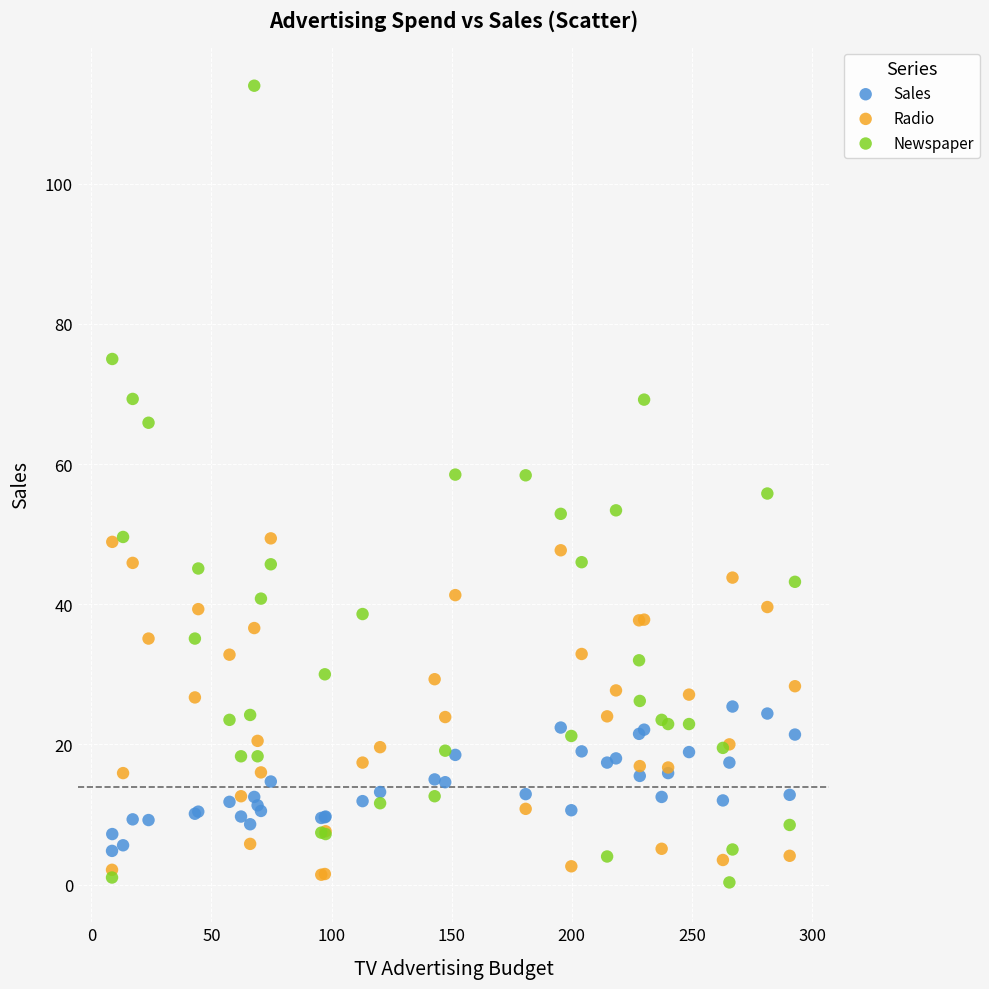

Which series has the widest spread of Y values?

Newspaper